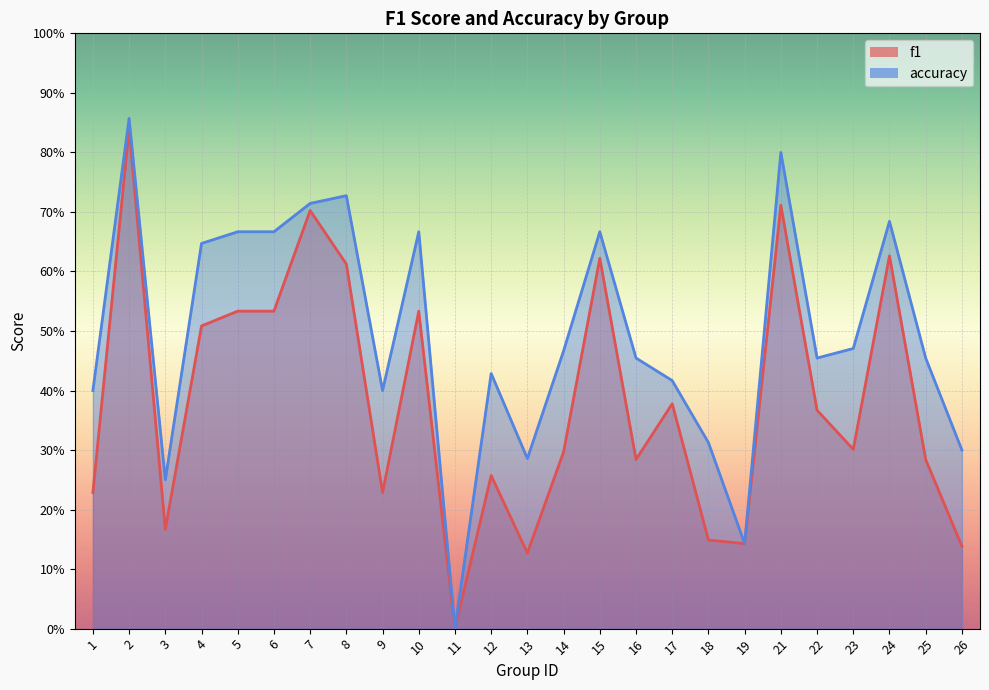

What is the value of the accuracy point at the 21st from the left?

0.5